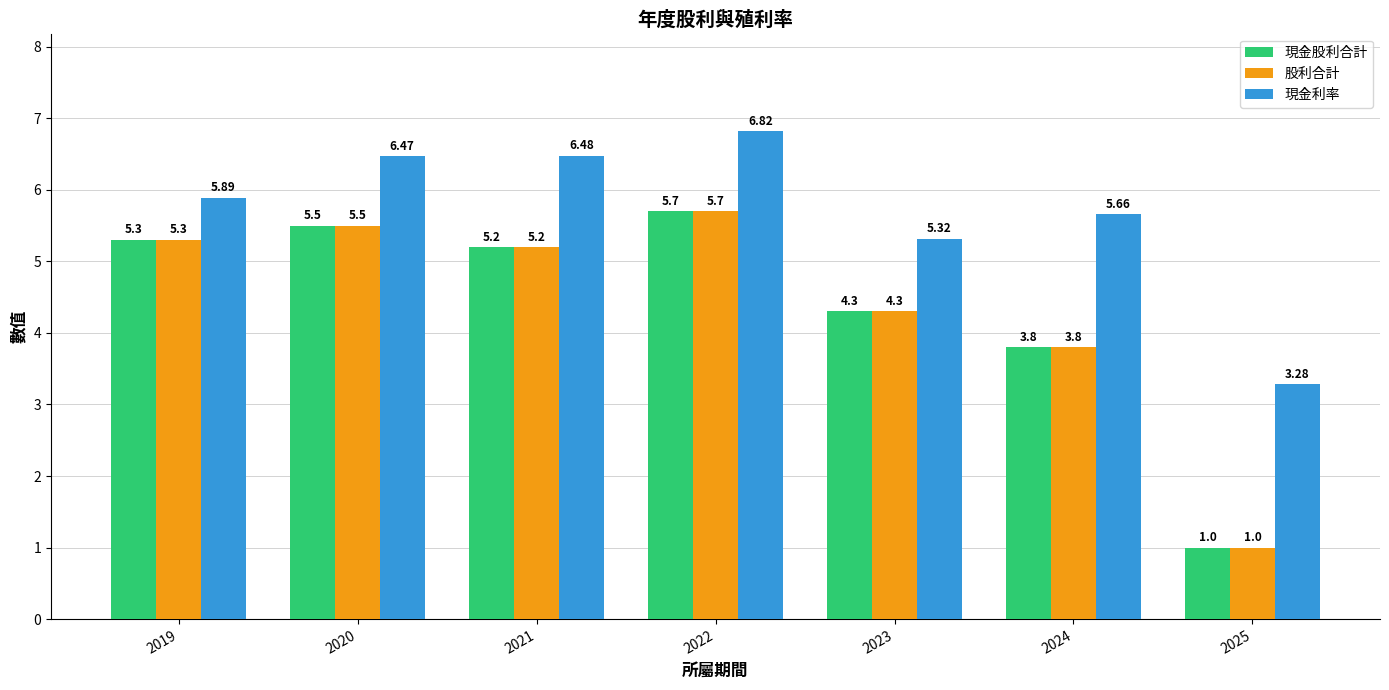

How many distinct data groups are displayed?

3